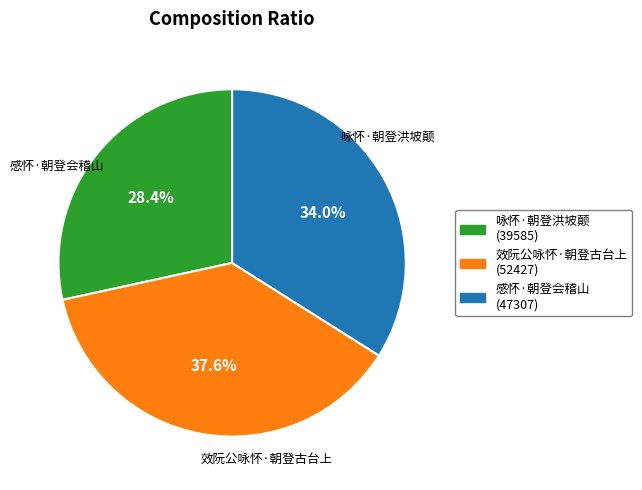

Approximately how many times larger is the value at 效阮公咏怀·朝登古台上 compared to 咏怀·朝登洪坡颠?

1.3